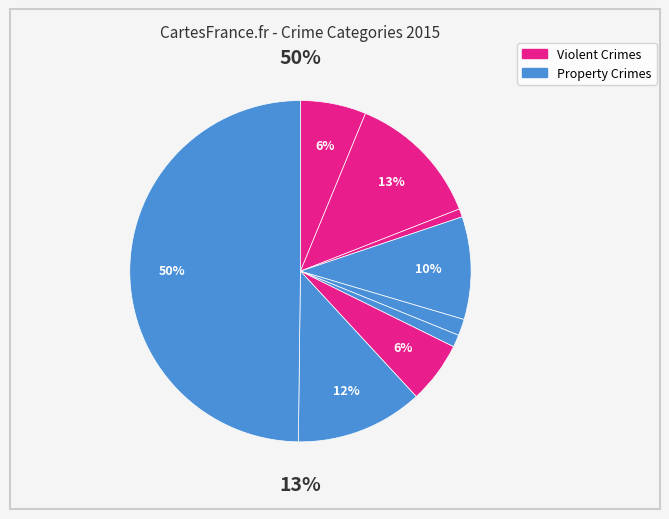

How many slices are in this pie chart?

9